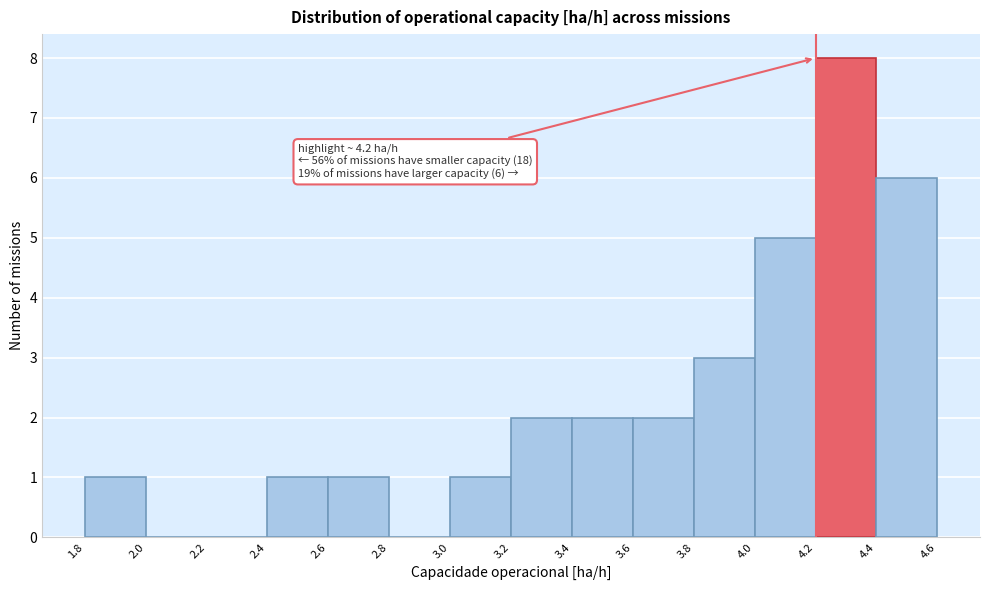

Over which range of the x-axis is the bar tallest?

4.2 to 4.4